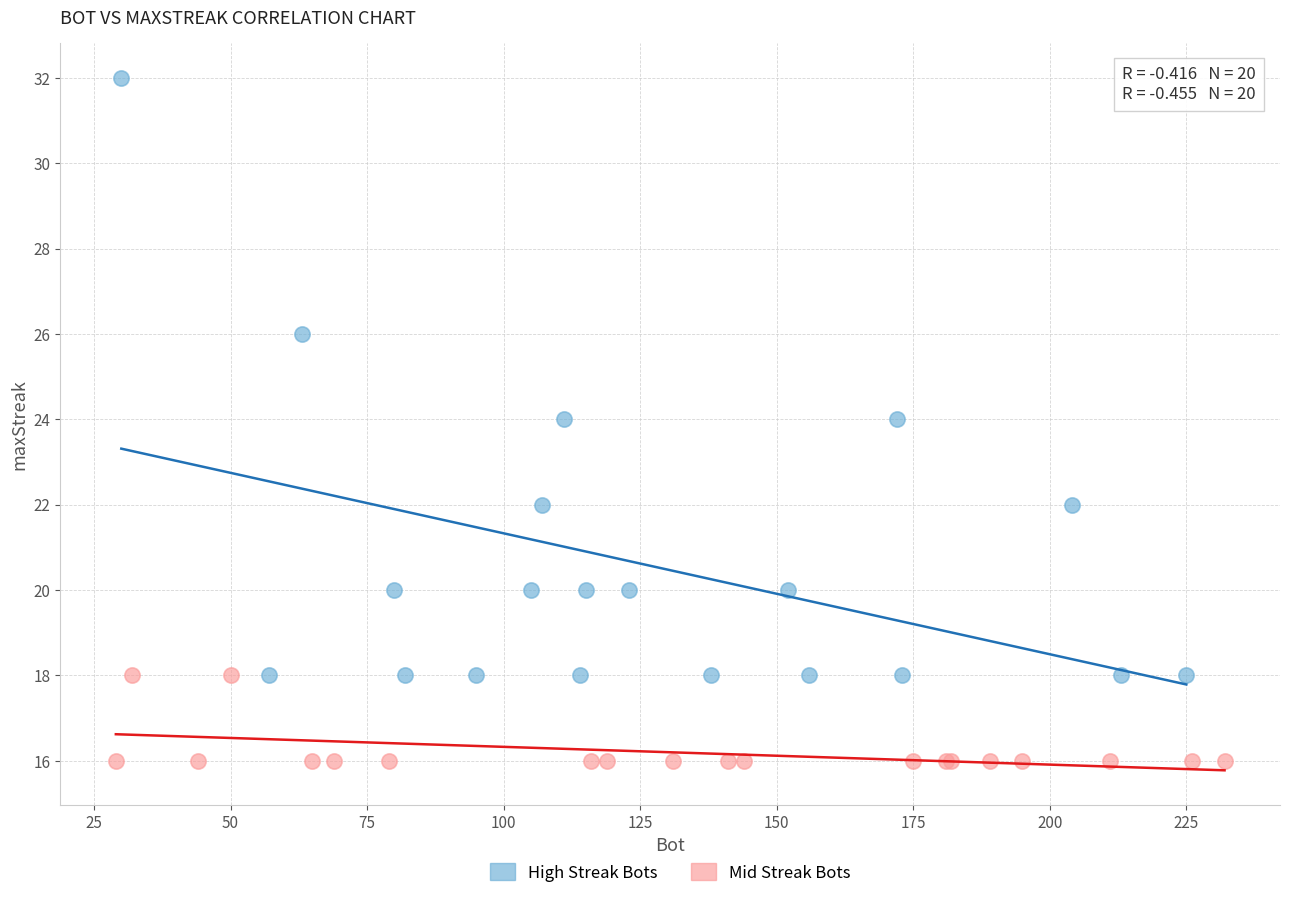

Which series contains the lowest Y value?

Mid Streak Bots